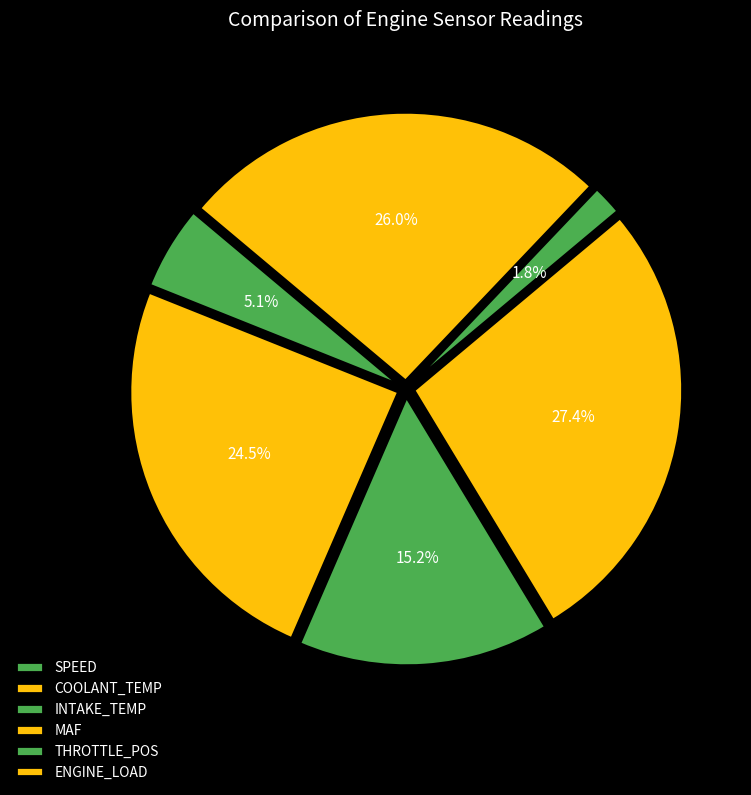

How many segments does this pie chart have?

6